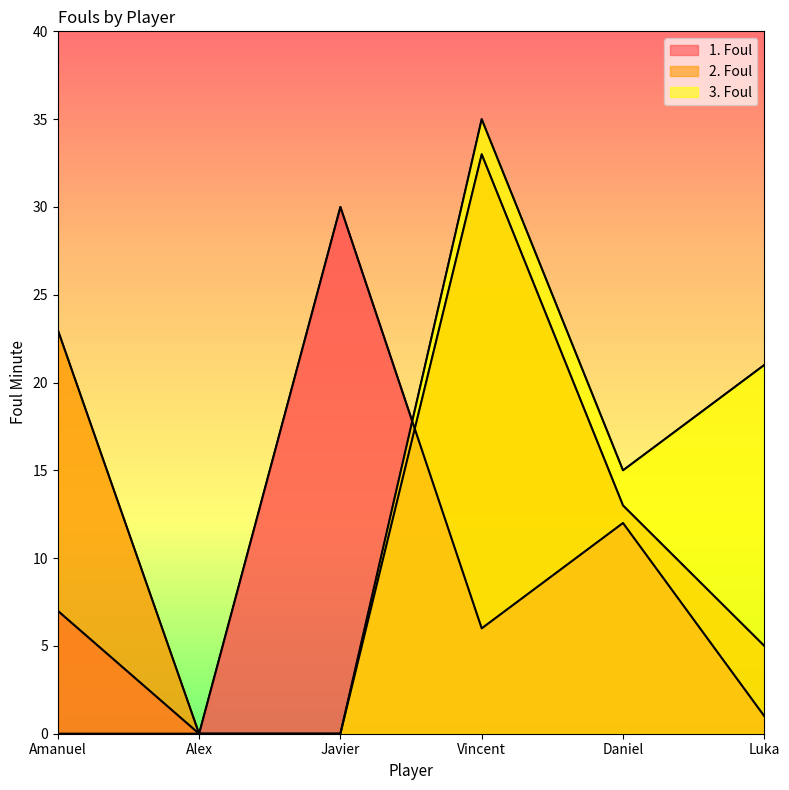

At which category is the sum across all series the highest?

Vincent